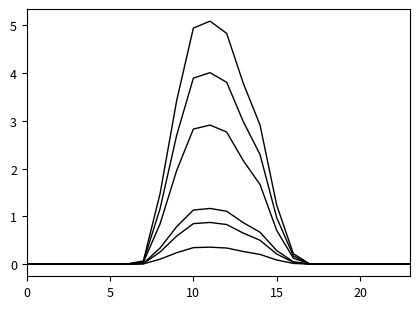

Does the chart display data point markers on the line(s)?

No